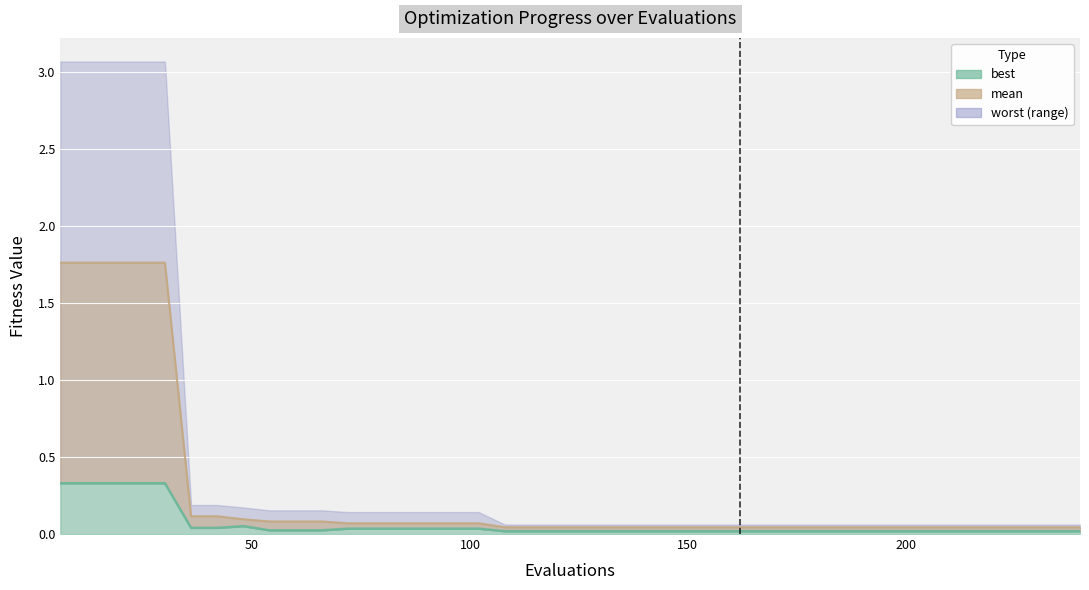

At which label is best closest to 0?

108